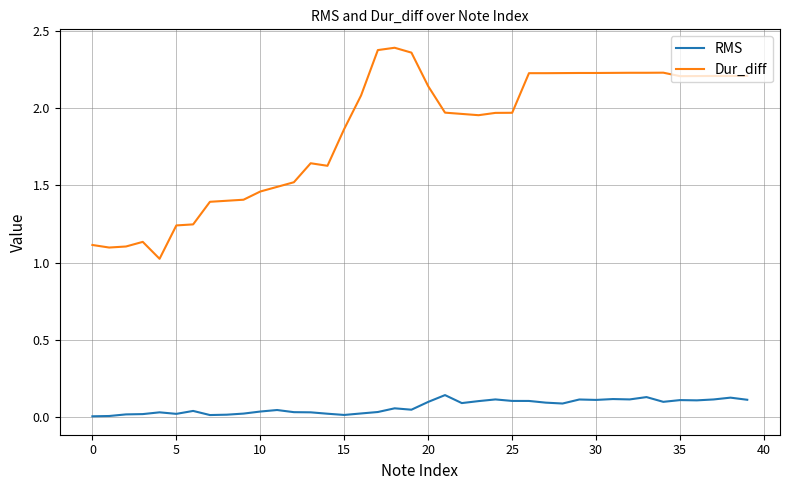

How many lines are shown in the chart?

2